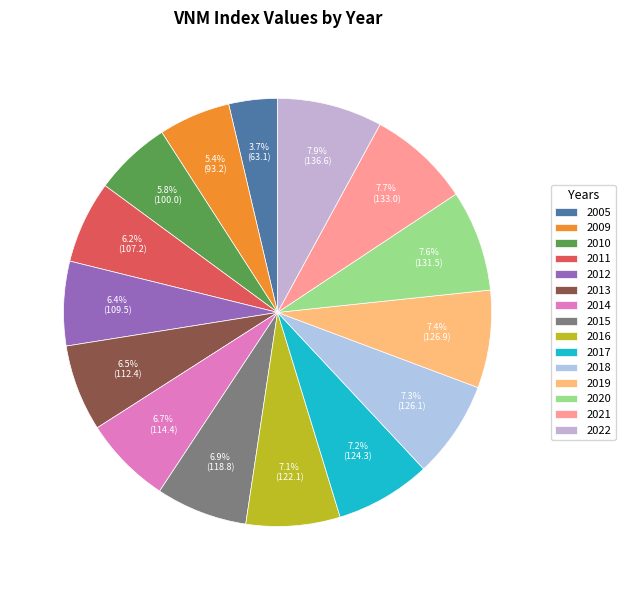

Does any single category account for the majority?

No